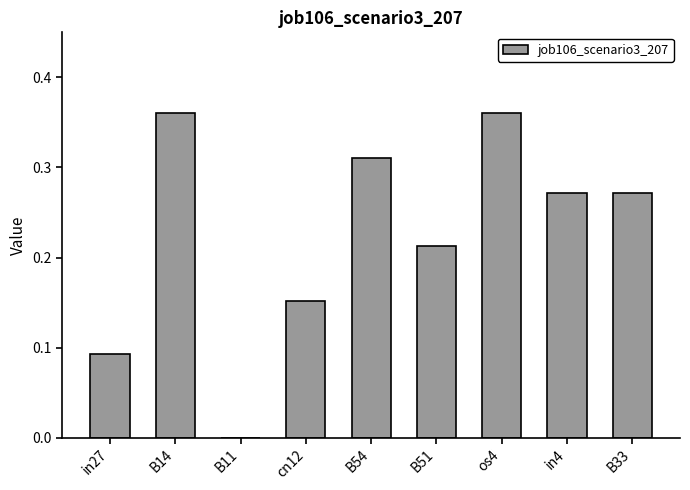

What is the sum of all values?

2.0